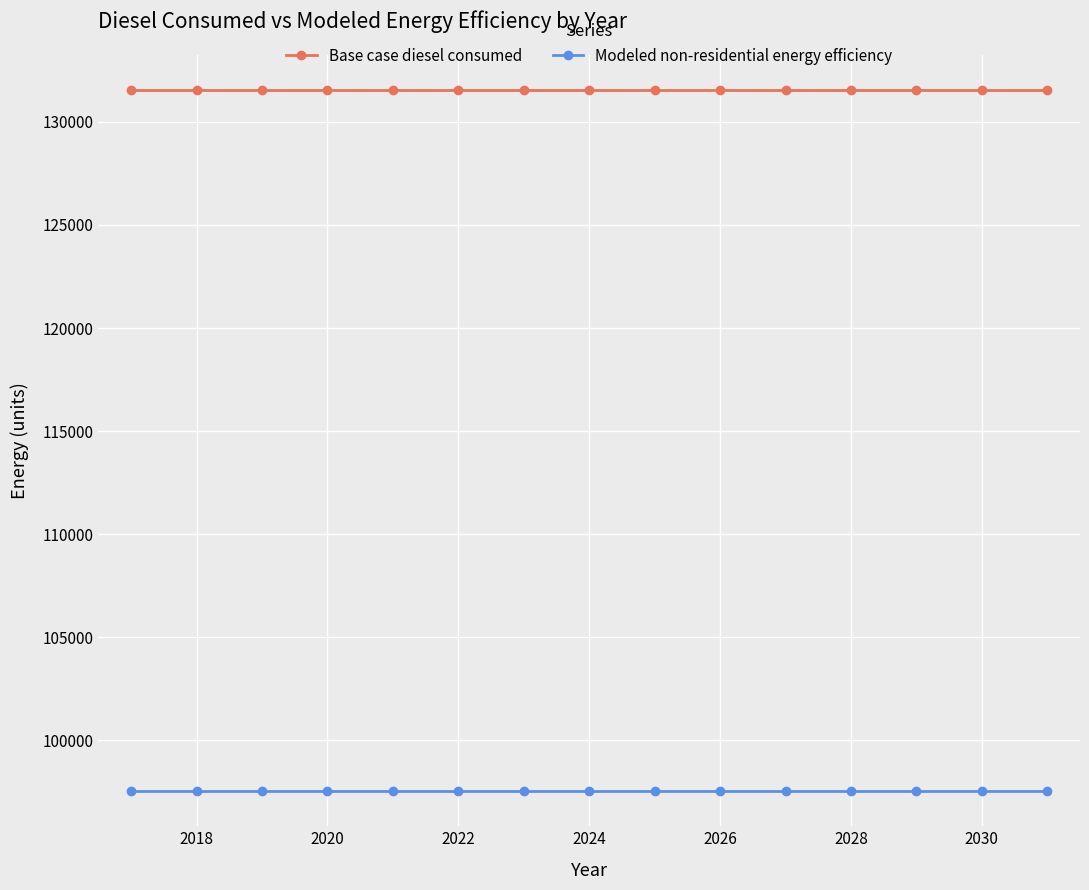

True or false: Modeled non-residential energy efficiency and Base case diesel consumed cross at least once.

False